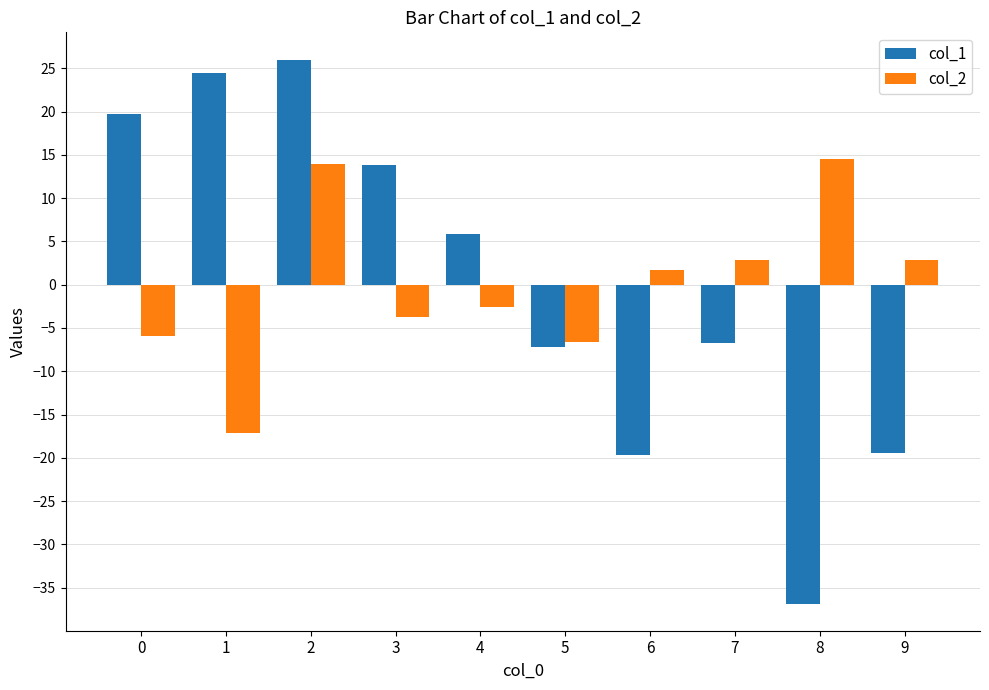

What is the smallest value displayed?

-36.8